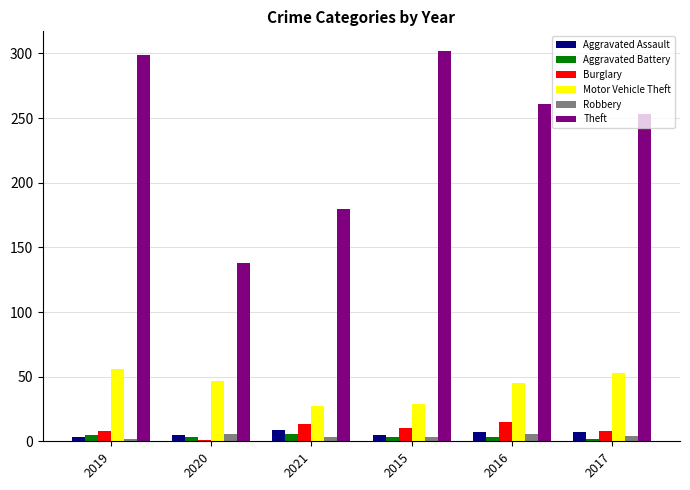

True or false: Motor Vehicle Theft has a value of 29 at 2015.

True